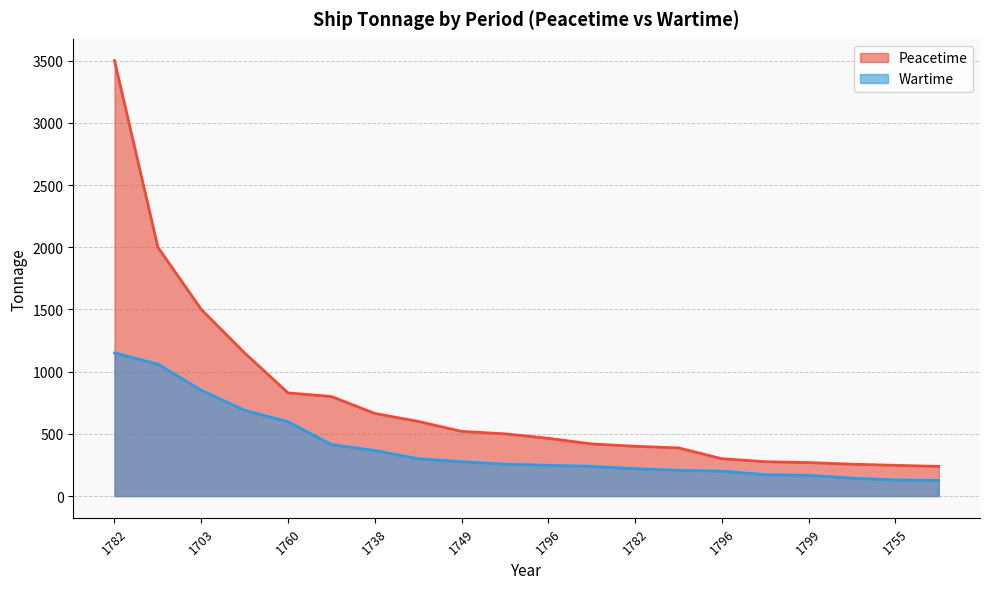

List the series in order of their peak value, highest first.

Peacetime, Wartime